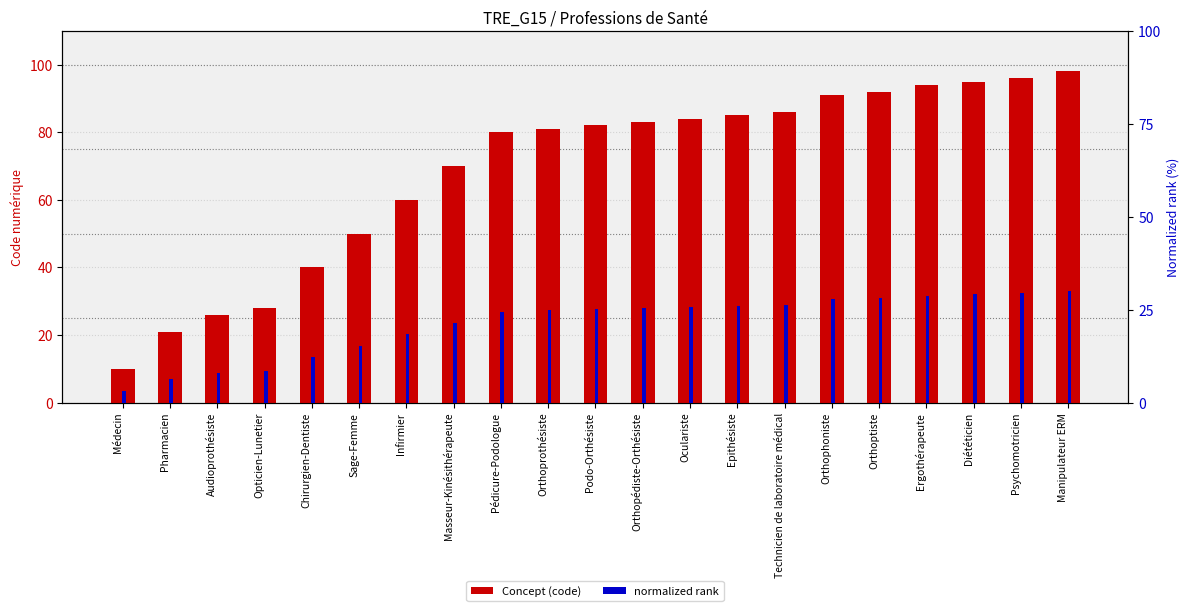

Reading left to right, what are all the values shown in this chart?

Concept (code): 10.0	21.0	26.0	28.0	40.0	50.0	60.0	70.0	80.0	81.0	82.0	83.0	84.0	85.0	86.0	91.0	92.0	94.0	95.0	96.0	98.0
normalized rank: 3.1	6.4	8.0	8.6	12.2	15.3	18.4	21.4	24.5	24.8	25.1	25.4	25.7	26.0	26.3	27.9	28.2	28.8	29.1	29.4	30.0